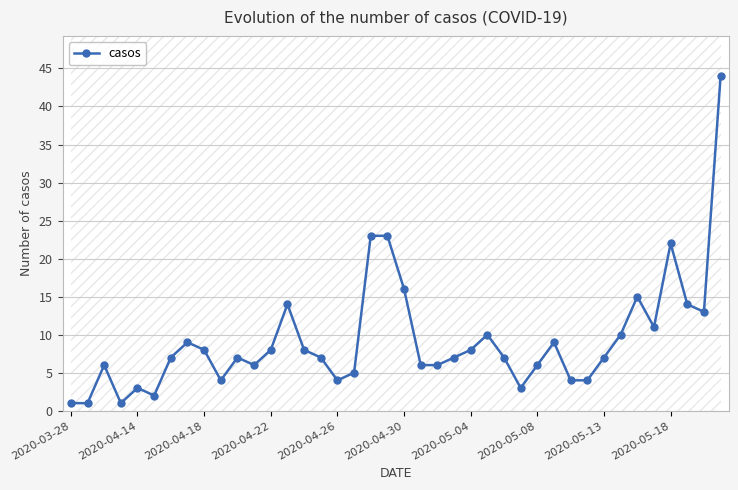

True or false: casos has more than 2 interior local peaks.

True